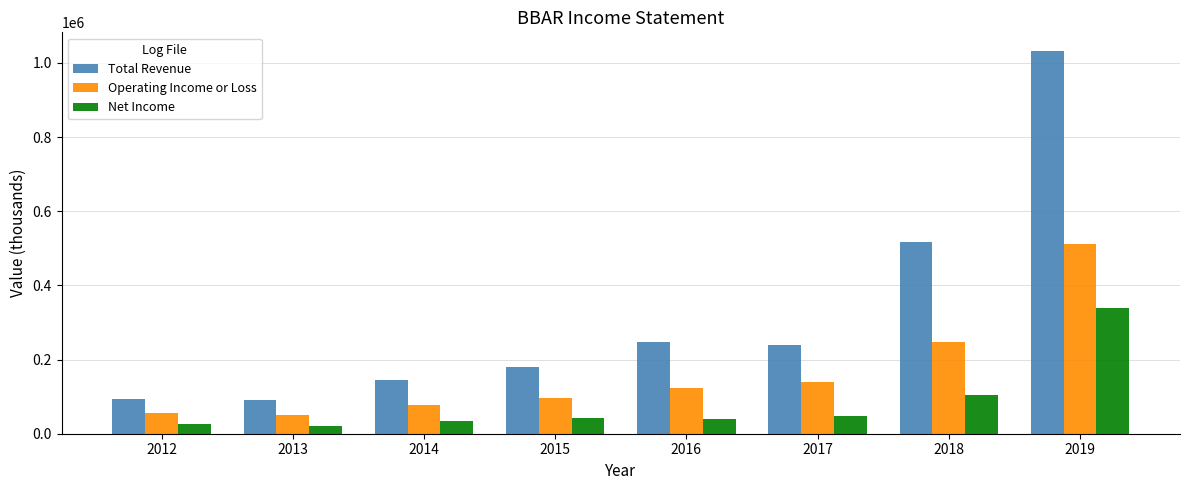

How many data points does each series have?

8